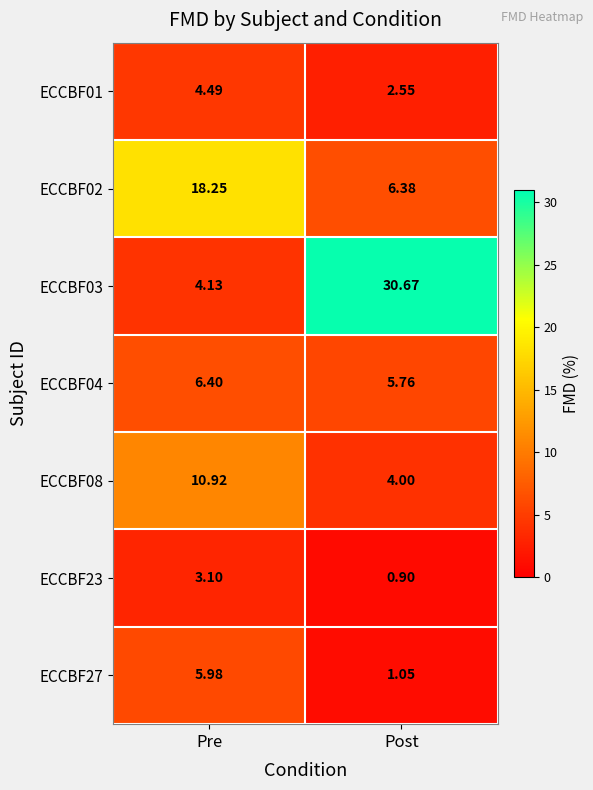

Which category has the highest value in the ECCBF01 series?

Pre